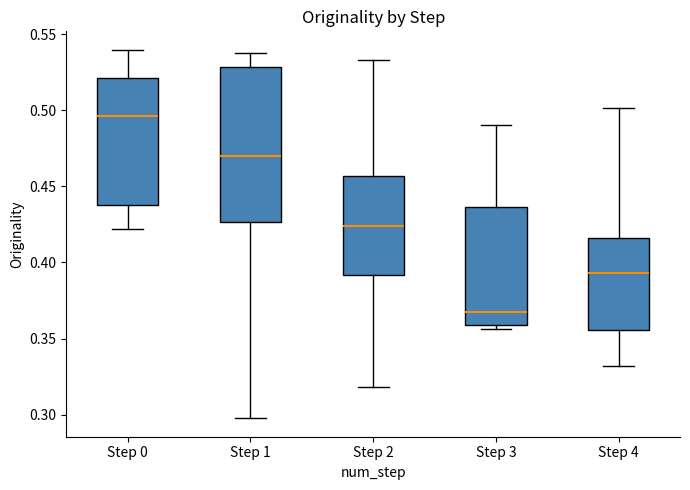

Reading left to right, transcribe this box plot: for each box, give where its median line is, the range the box spans, and where its two whiskers end, as read against the y-axis. The values are not printed on the chart, so give them approximately, as read against the axis.

Step 0: median 0.495, box 0.440 to 0.520, whiskers 0.420 to 0.540
Step 1: median 0.470, box 0.425 to 0.530, whiskers 0.300 to 0.535
Step 2: median 0.425, box 0.390 to 0.455, whiskers 0.320 to 0.535
Step 3: median 0.370, box 0.360 to 0.435, whiskers 0.355 to 0.490
Step 4: median 0.395, box 0.355 to 0.415, whiskers 0.330 to 0.500